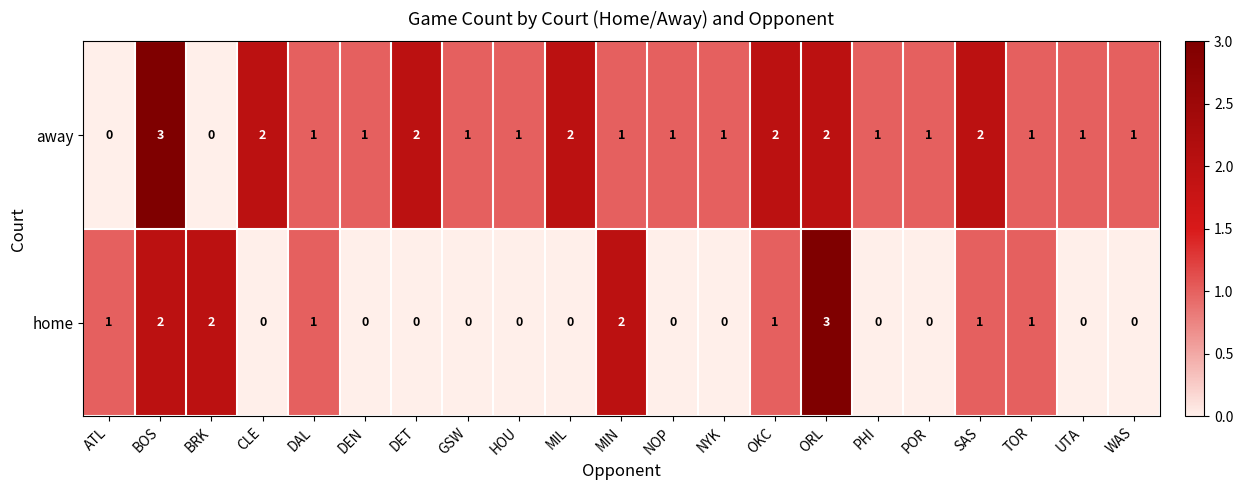

How many away values are between 1 and 2?

18